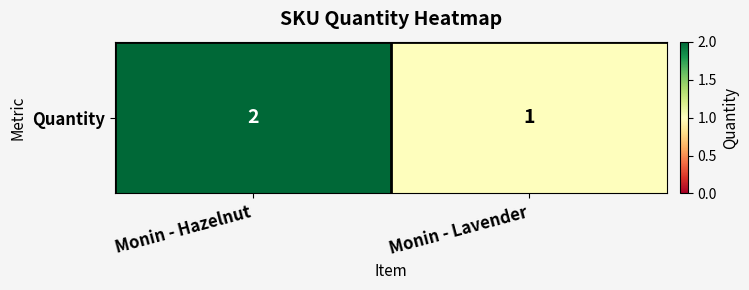

Reading right to left, extract all data points from this chart.

1	2